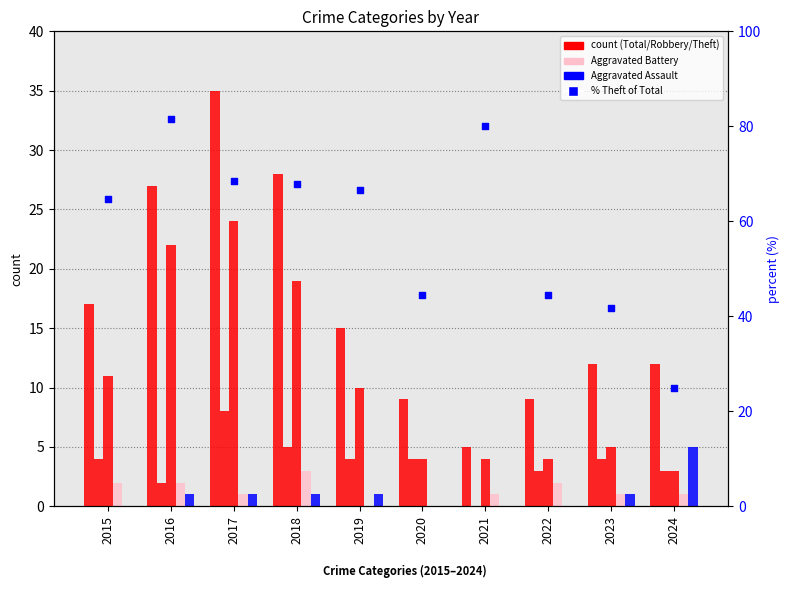

Which series has the largest total across all categories?

% Theft of Total